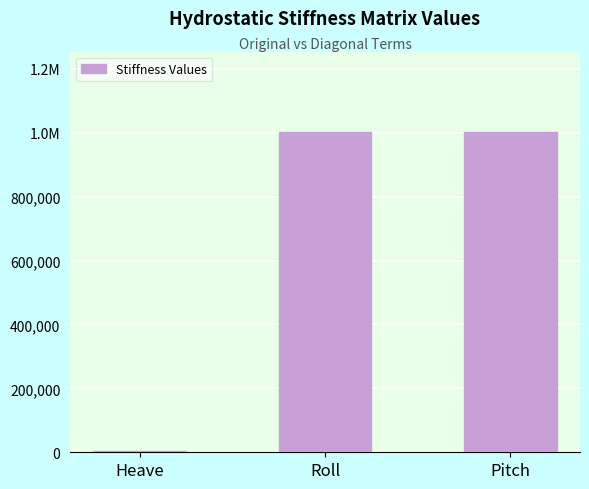

Are the bars horizontal?

No